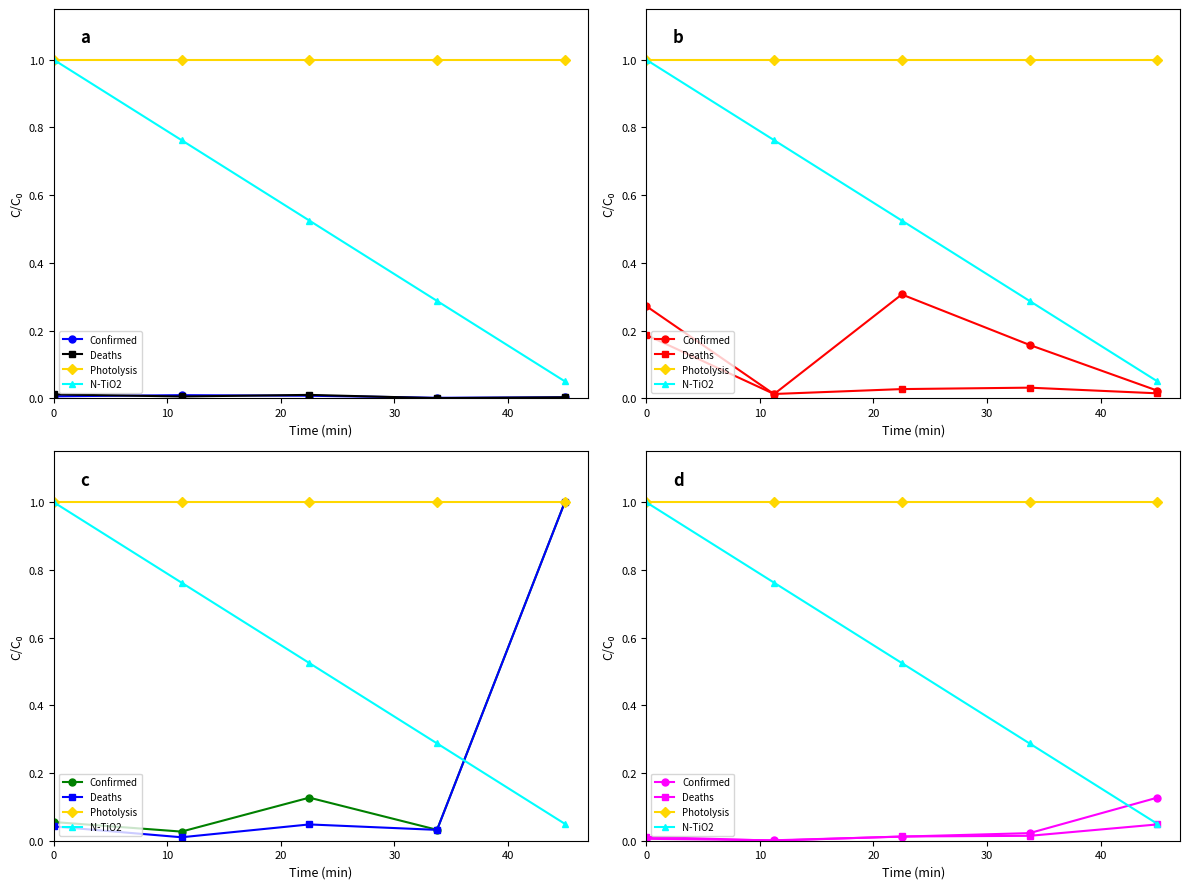

What is the difference between the highest and lowest values at 30?

1.0